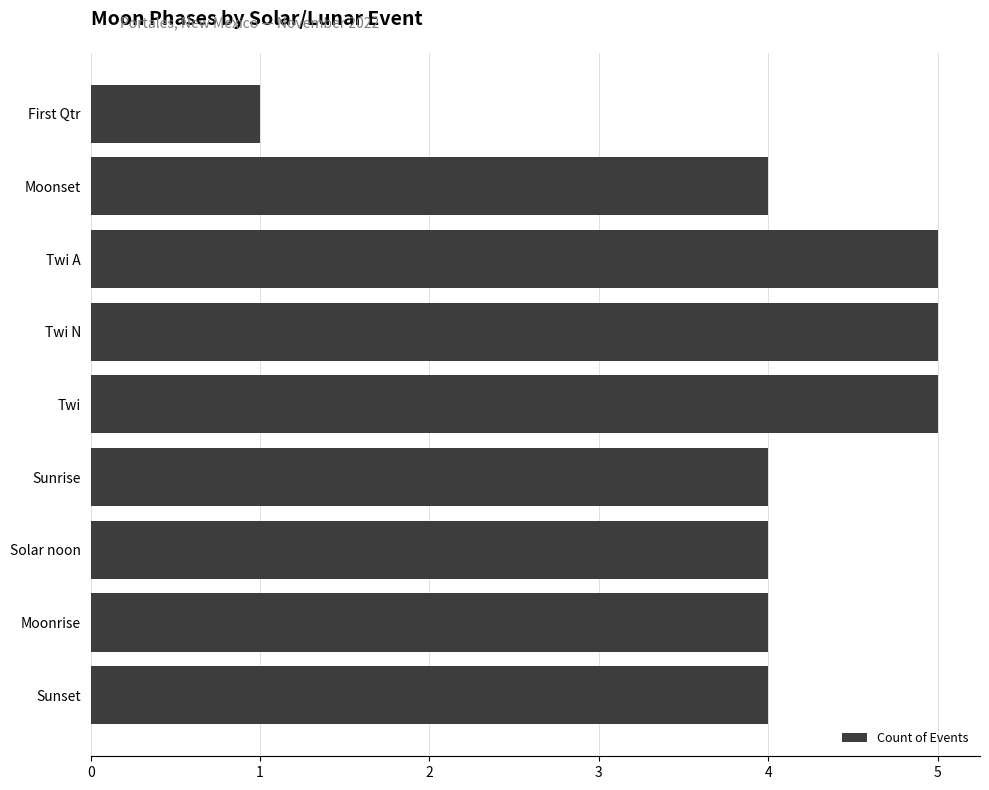

What is the average value?

4